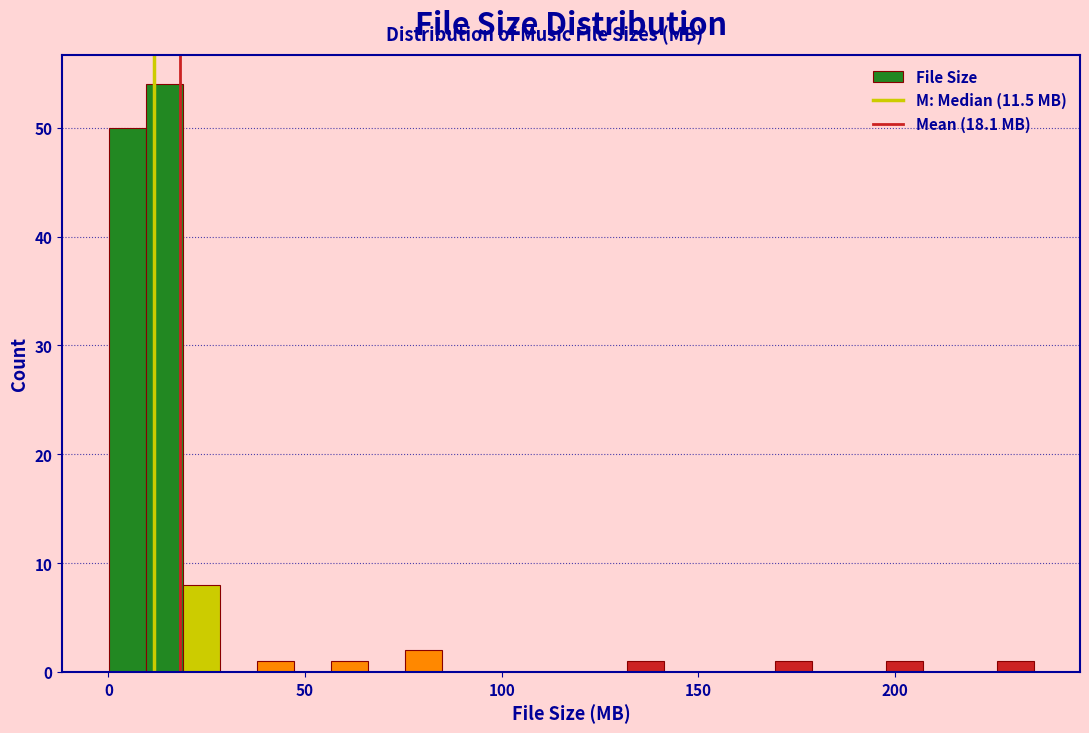

Around what value on the x-axis is the tallest bar? Give the approximate position of its centre, as read against the axis.

15